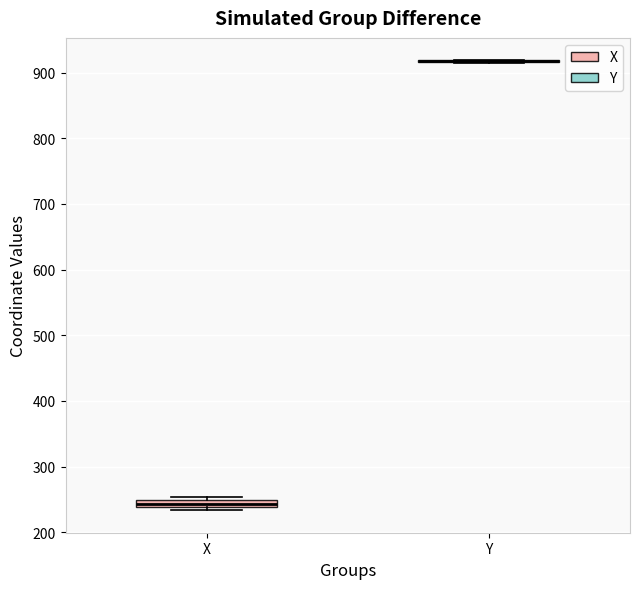

Where is the lower edge of the box for X on the y-axis? The values are not printed on the chart, so give them approximately, as read against the axis.

240